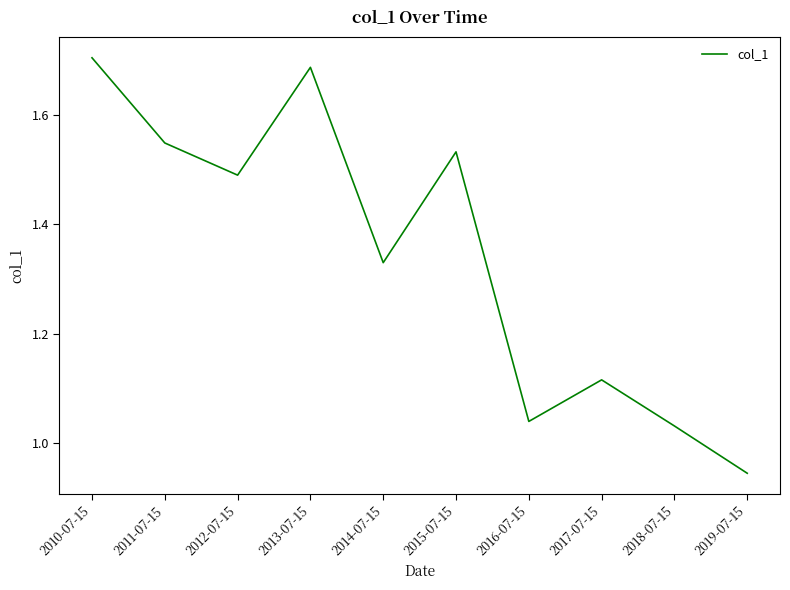

How many lines are shown in the chart?

1